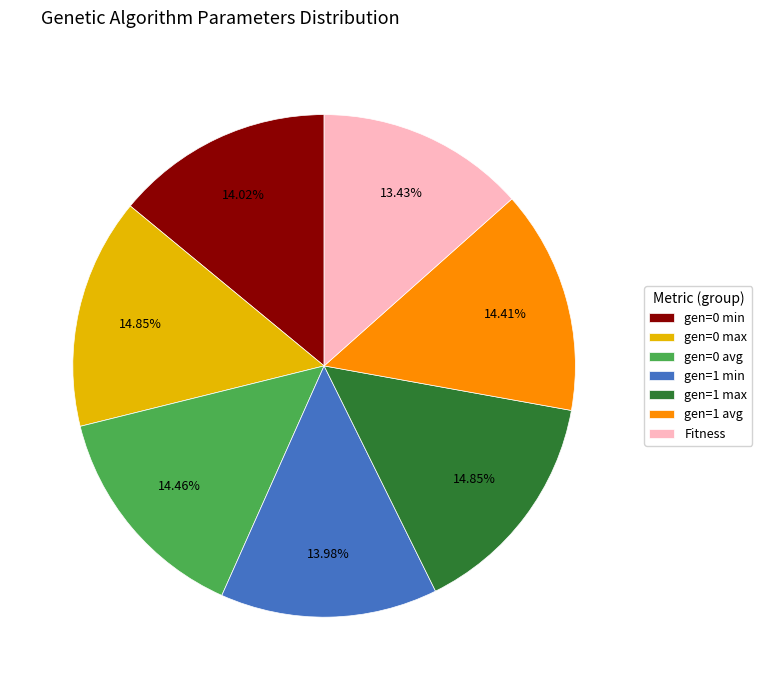

How many segments does this pie chart have?

7